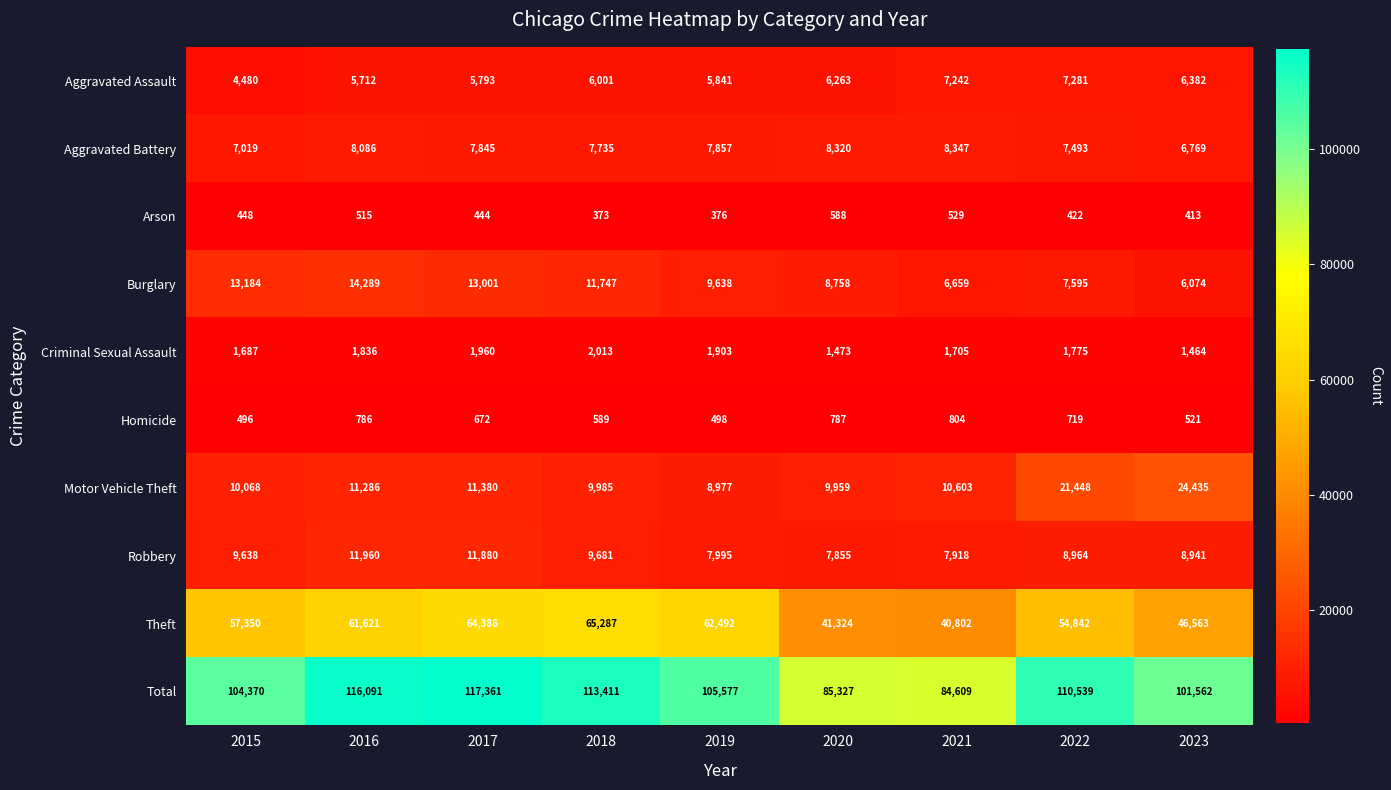

What is the spread (max minus min) of values at 2020?

84739